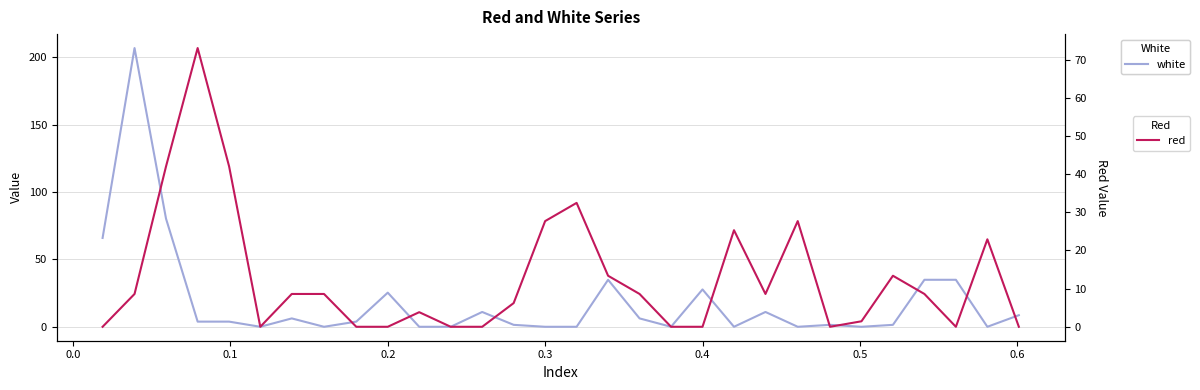

Which series has the largest range (max minus min)?

white